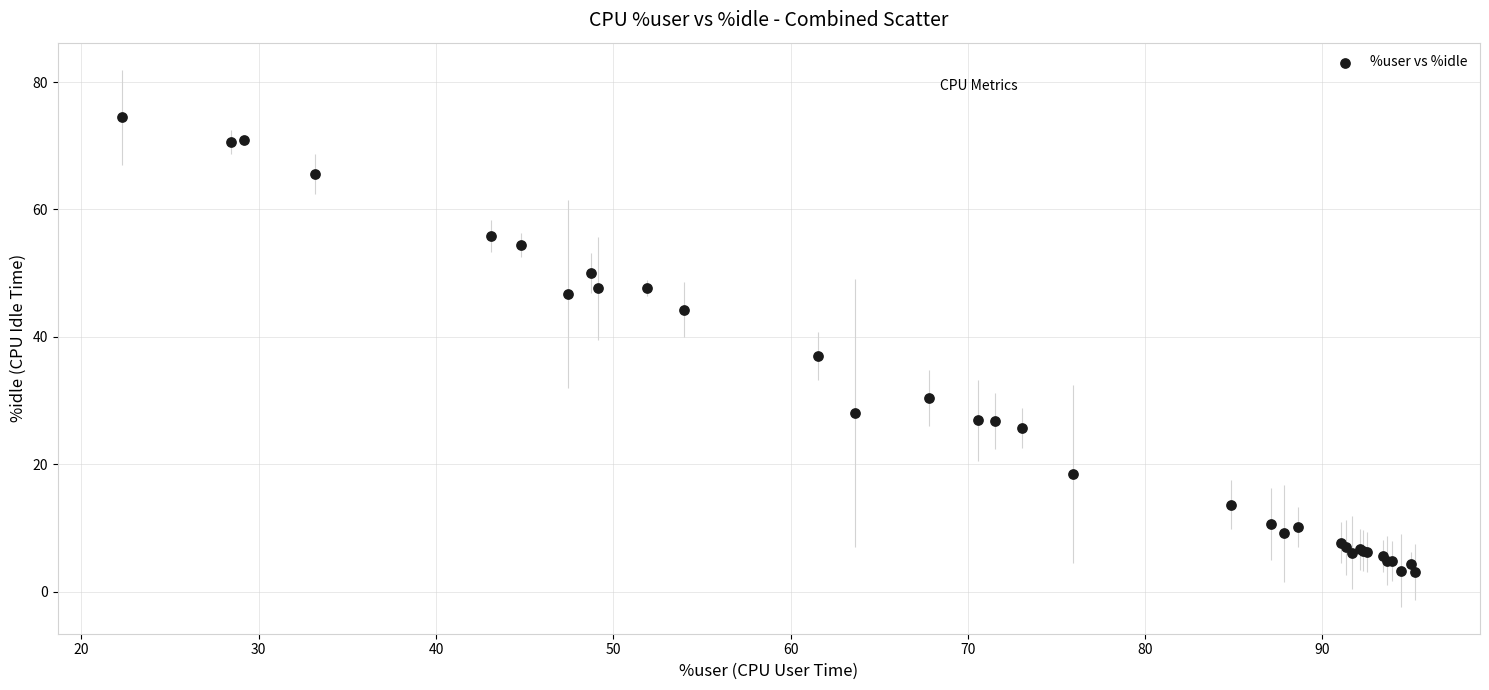

What Y value in the scatter plot is closest to 38?

36.9